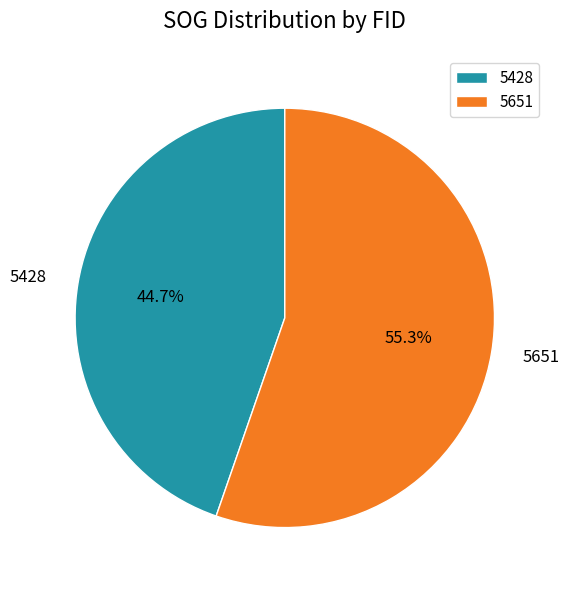

Is it true that 5651 is 60% of the pie?

False